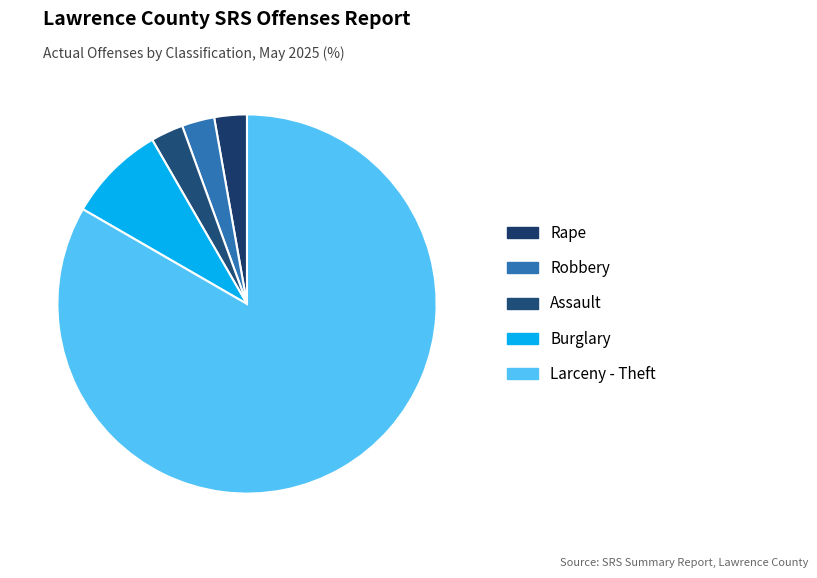

To the nearest percent, what portion does Assault represent?

3%